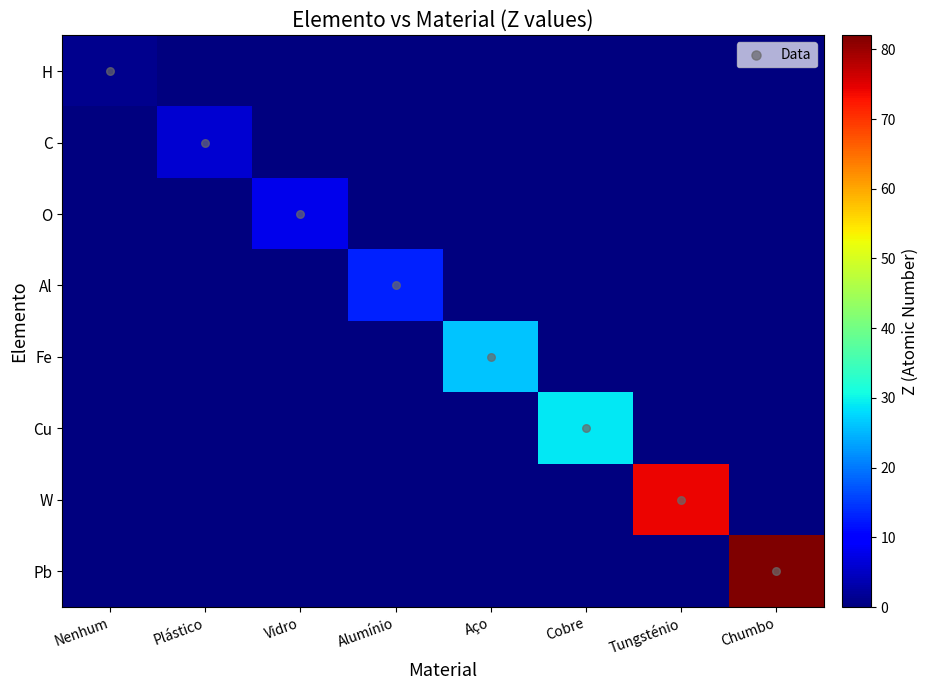

Which series changed the most between Plástico and Alumínio?

Al